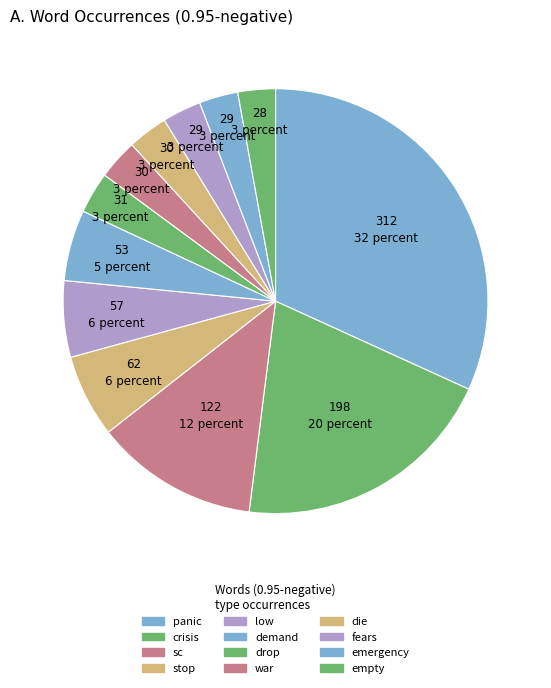

To the nearest percent, what is the difference between the stop and low slice percentages?

1%